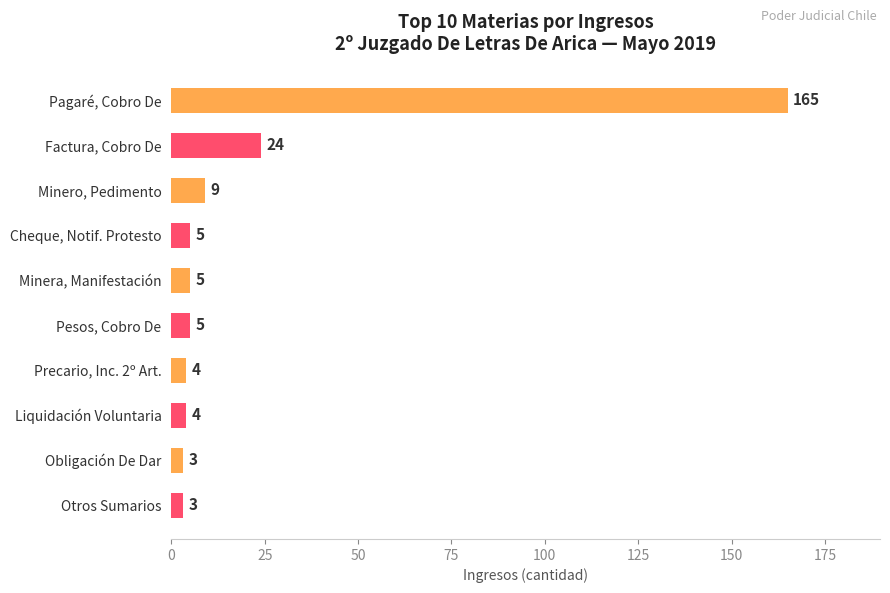

What is the minimum value shown in the chart?

3